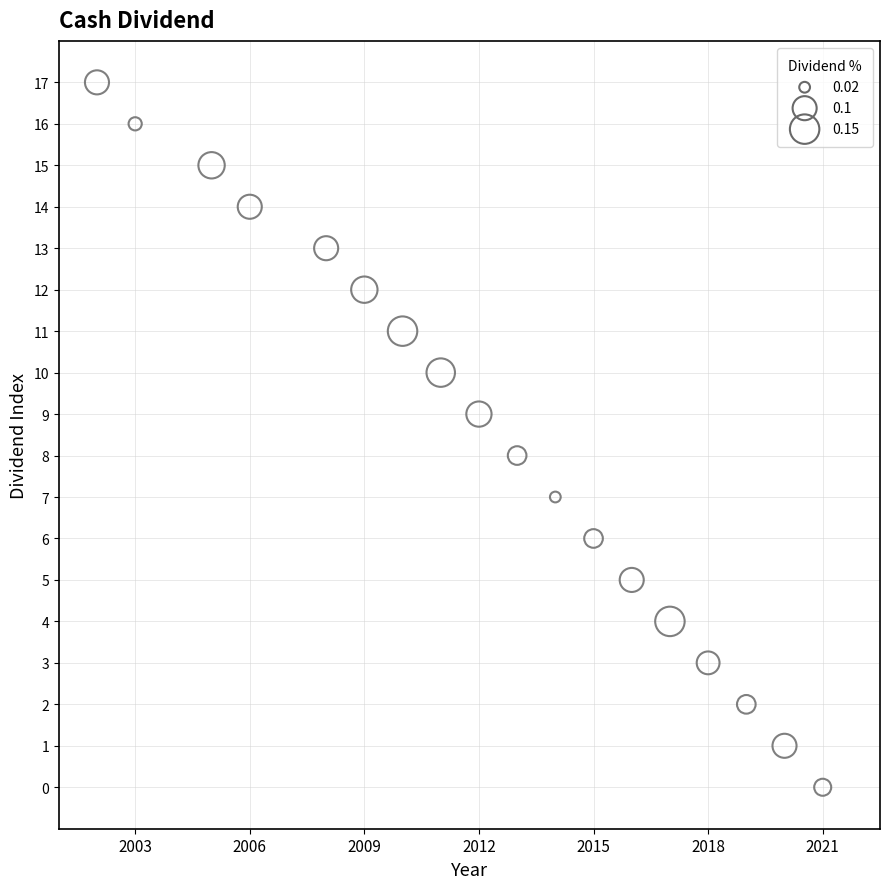

What is the range of X values (max minus min)?

19